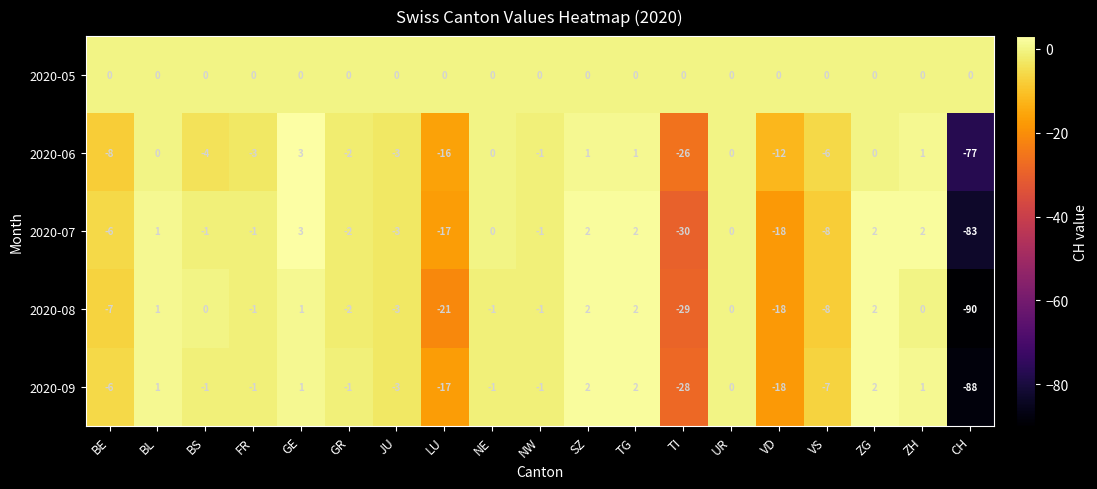

What is the average value of the 2020-09 series?

-9